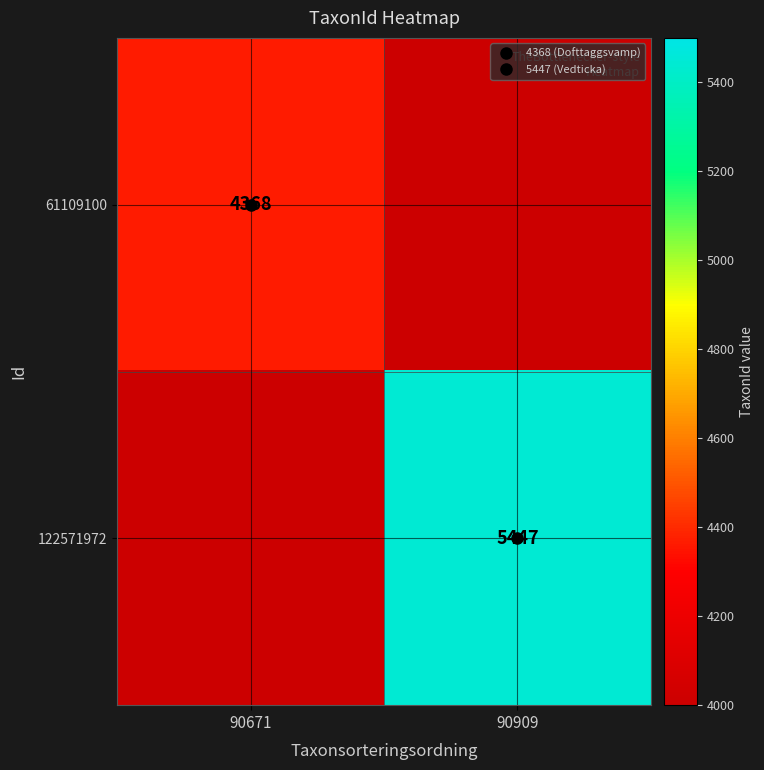

At which label does 122571972 reach its minimum?

90671